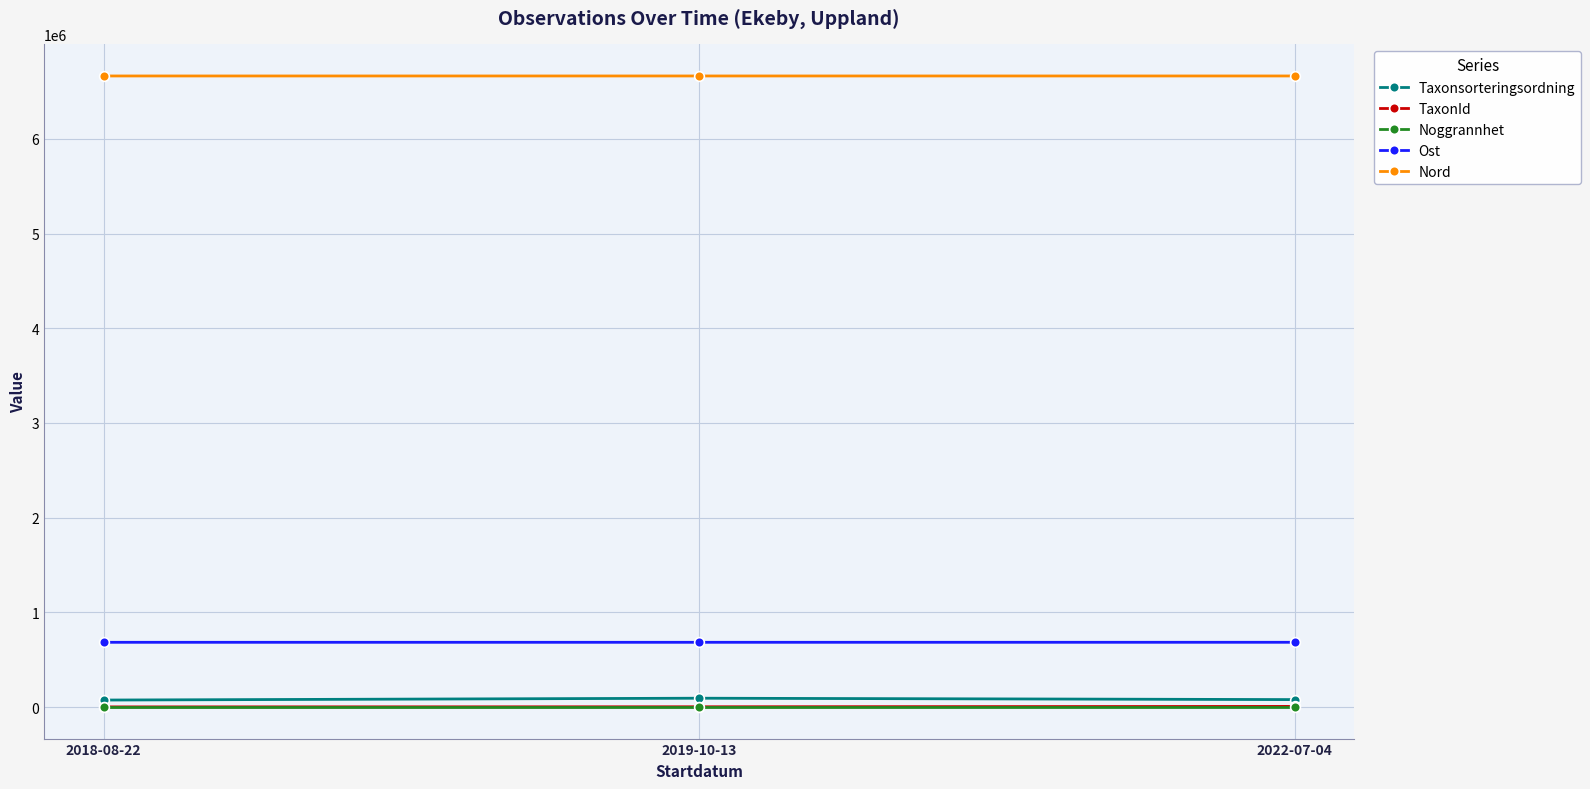

What is the maximum value for Nord?

6665201